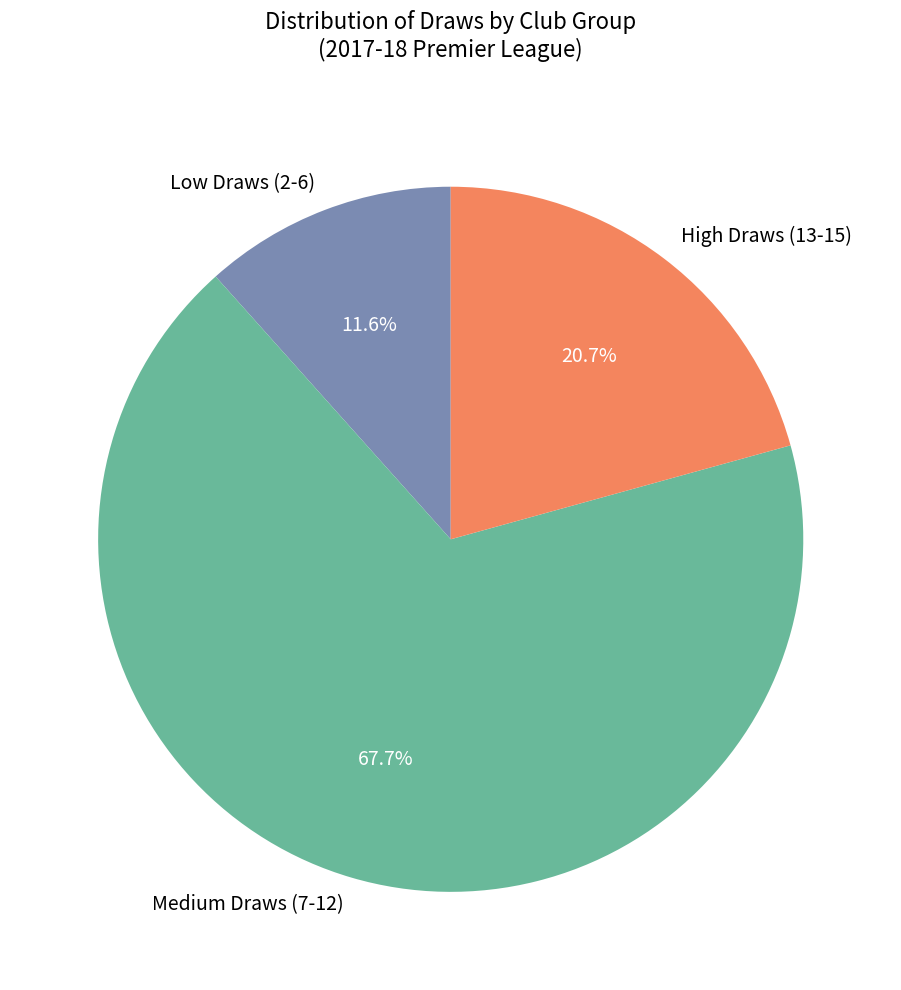

Approximately how many times larger is the value at Medium Draws (7-12) compared to Low Draws (2-6)?

5.8